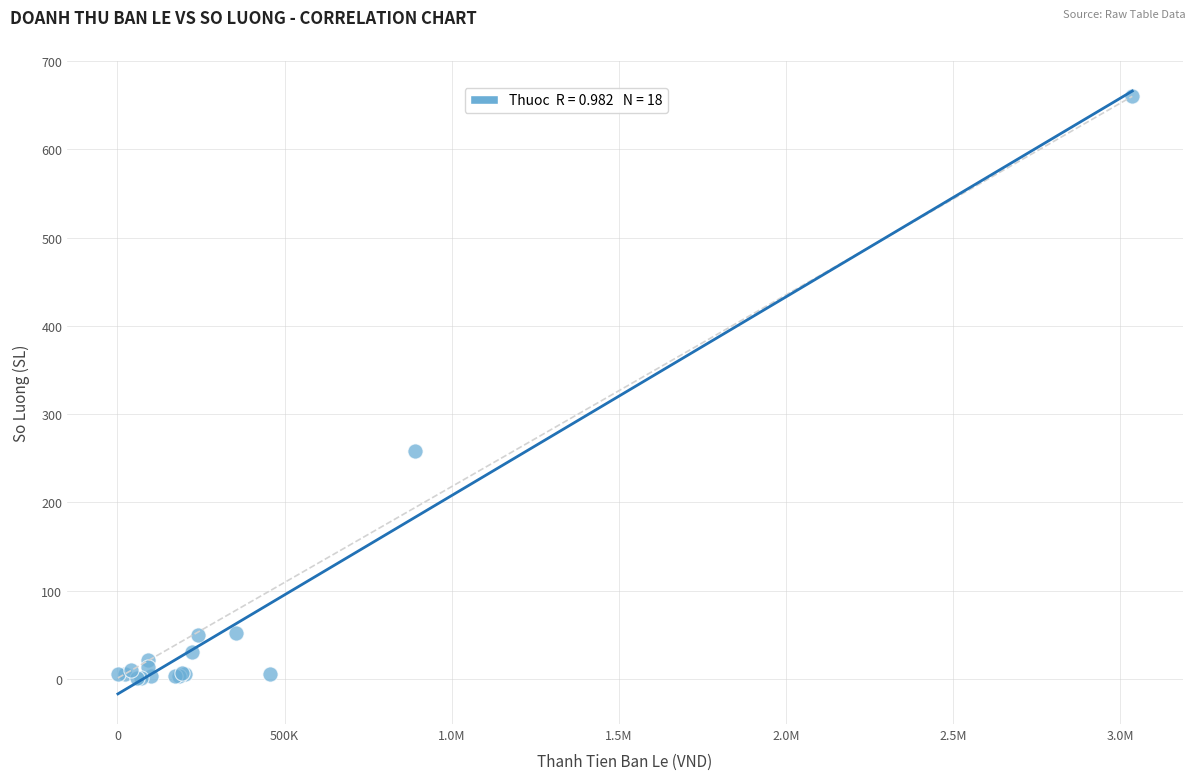

What Y value in the scatter plot is closest to 330?

258